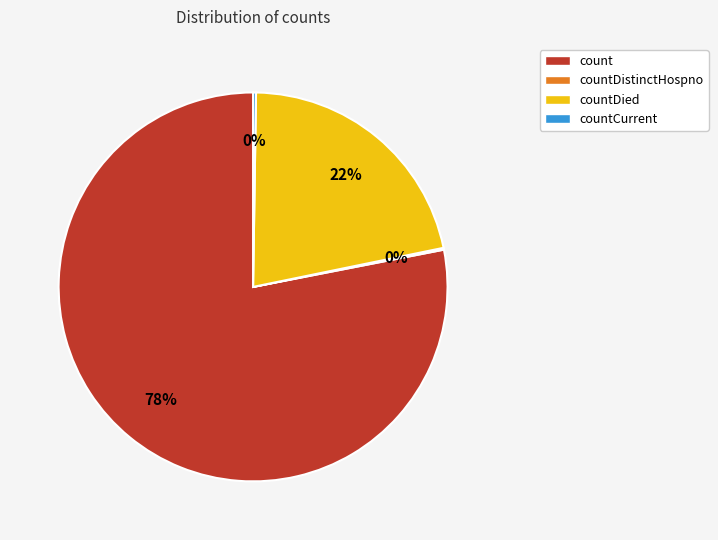

To the nearest percent, what is the average slice percentage?

25%